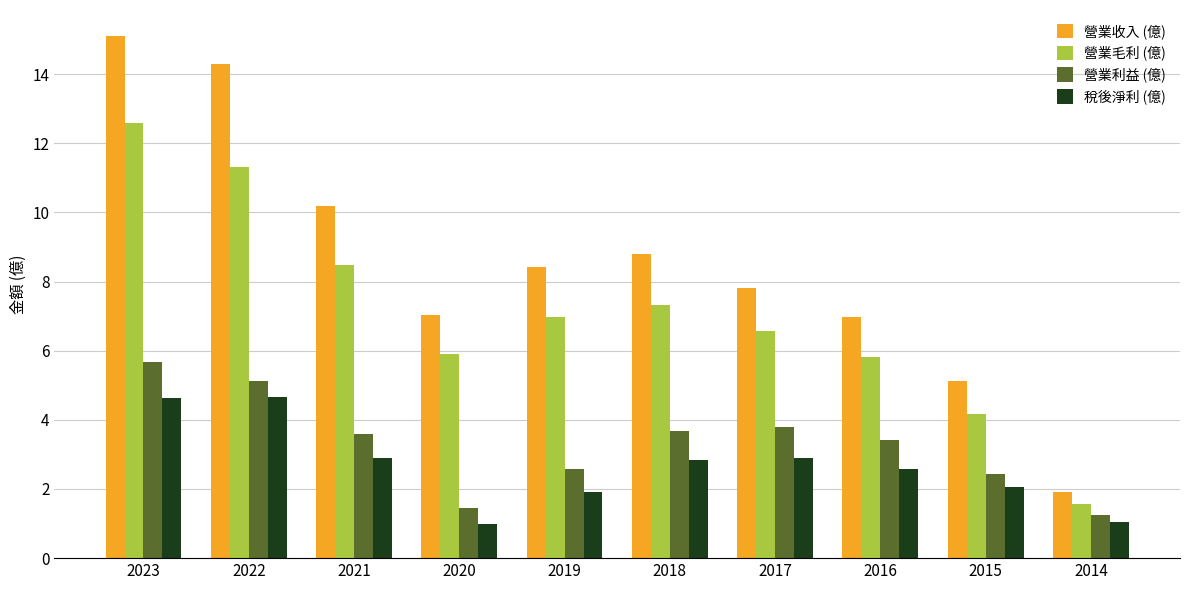

List the series in order of their peak value, lowest first.

稅後淨利 (億), 營業利益 (億), 營業毛利 (億), 營業收入 (億)